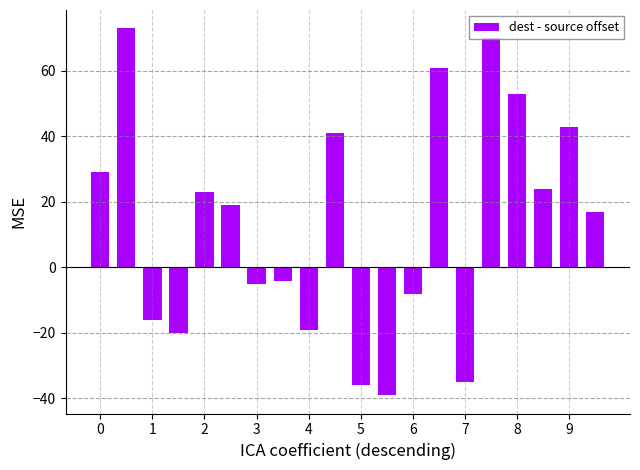

What is the sum of all values?

271